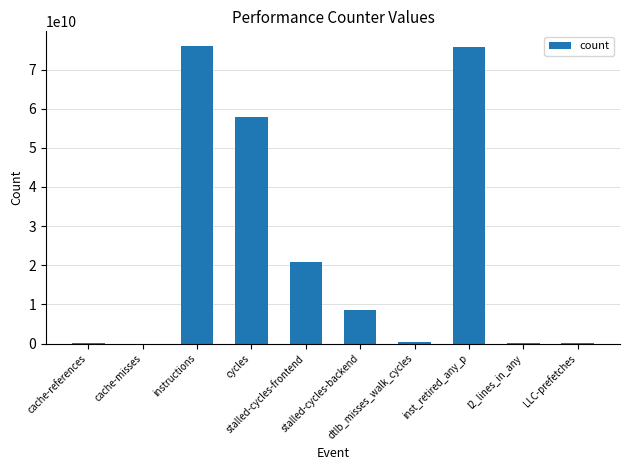

What is the maximum value shown in the chart?

75949988424